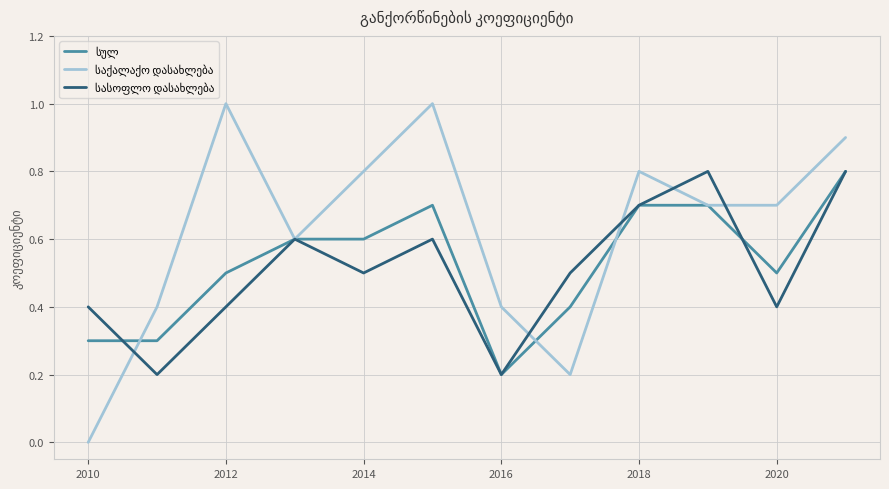

Which series ends up on top after the final intersection of სულ and სასოფლო დასახლება?

სულ